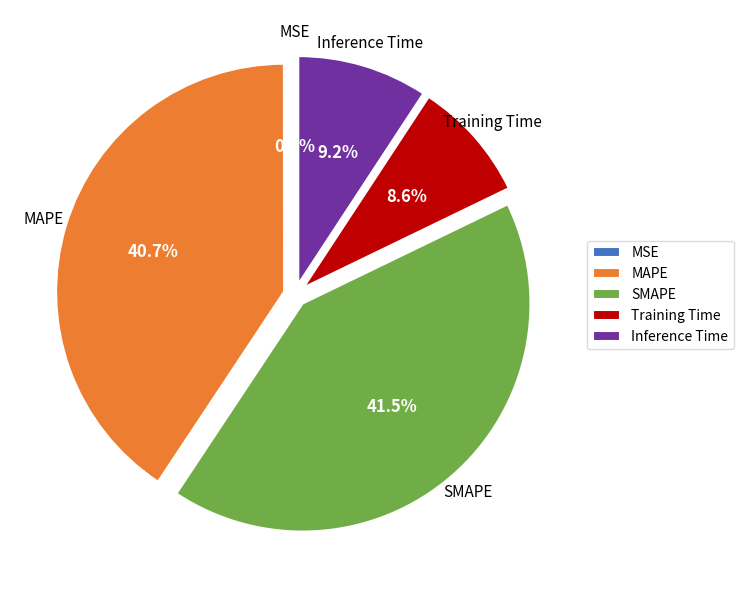

Does Inference Time account for over 50% of the chart?

No